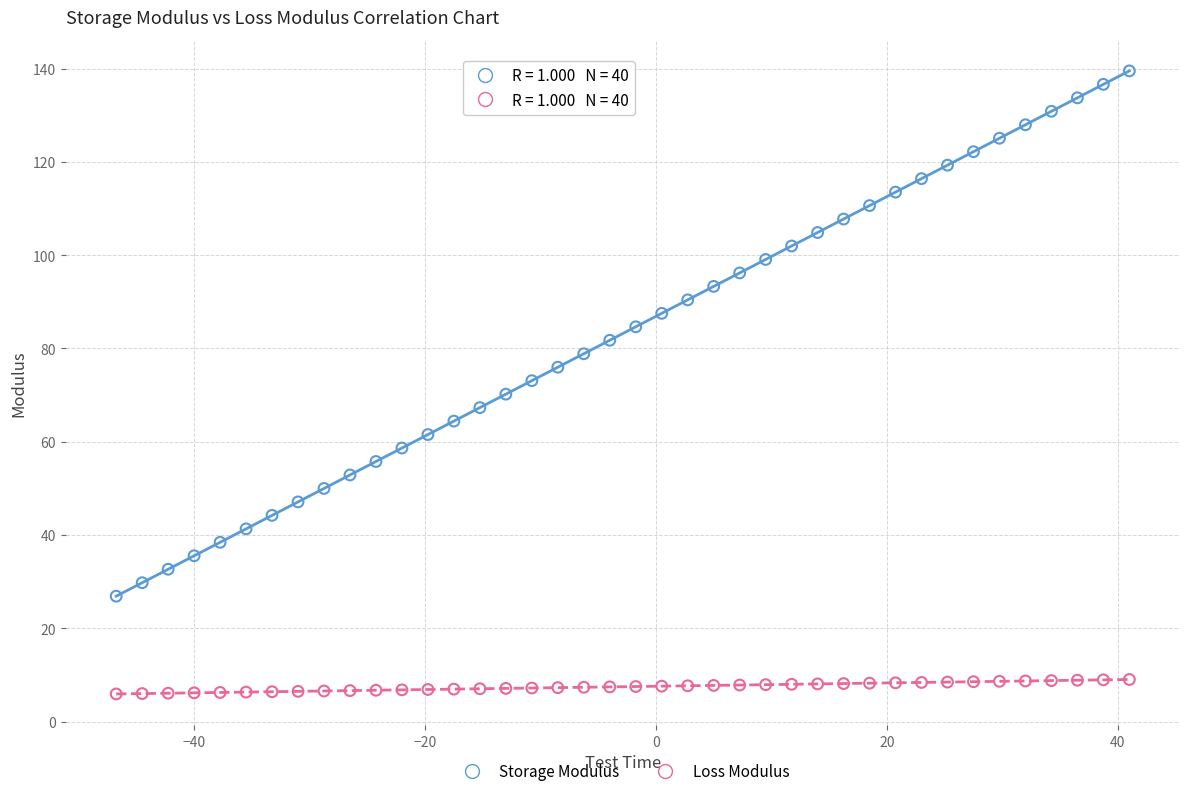

What are all the series names shown in the legend?

Storage Modulus, Loss Modulus